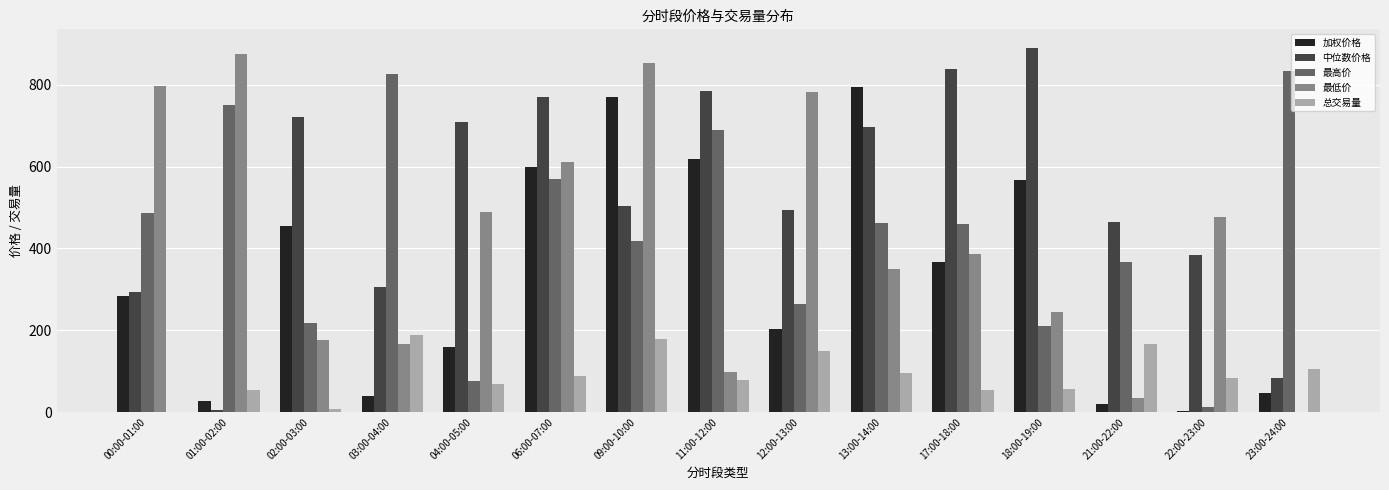

Count the number of categories in the chart.

15